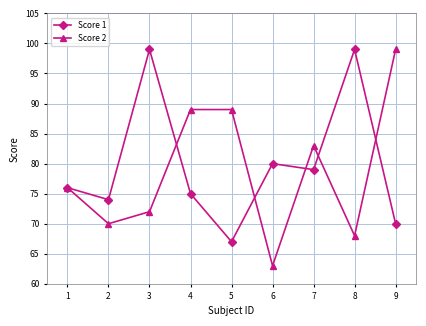

Count the number of categories in the chart.

9